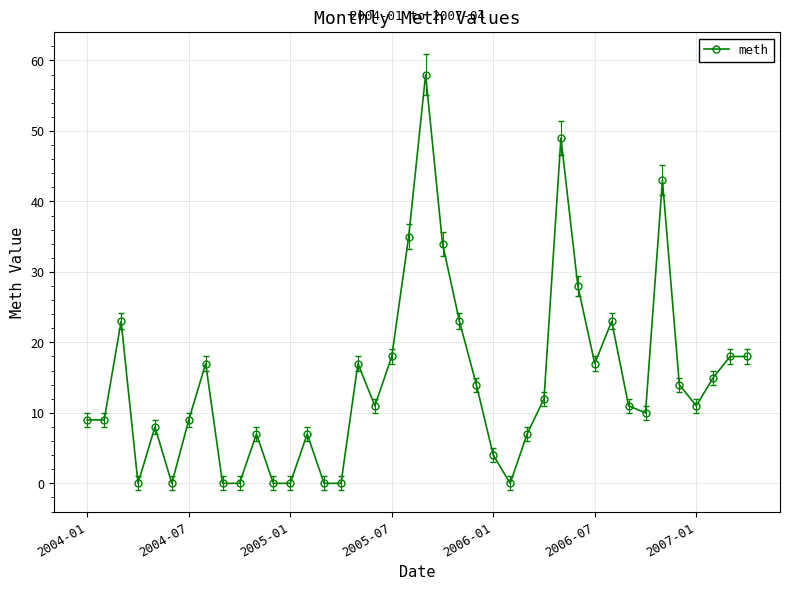

Reading left to right, list all the values displayed in this chart.

9	9	23	0	8	0	9	17	0	0	7	0	0	7	0	0	17	11	18	35	58	34	23	14	4	0	7	12	49	28	17	23	11	10	43	14	11	15	18	18